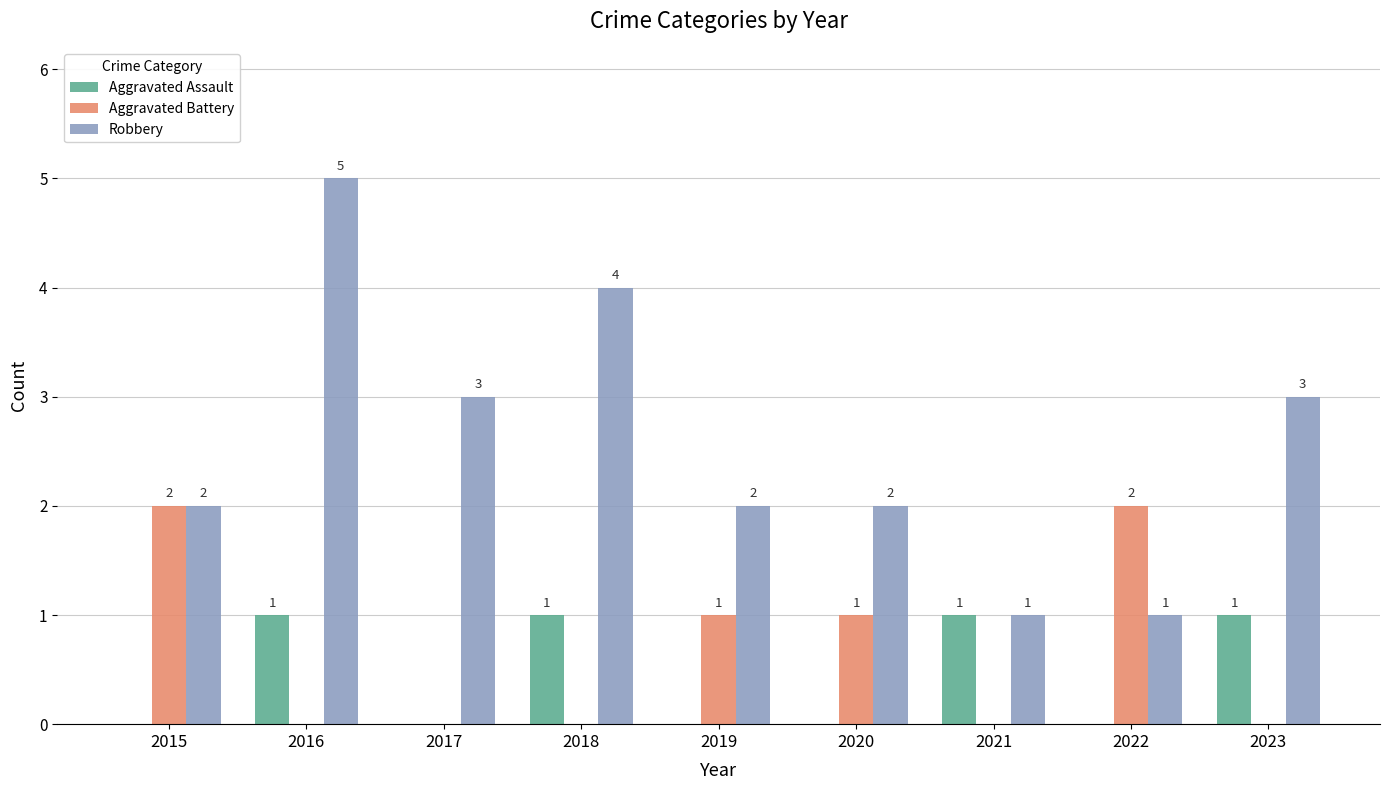

Are the bars horizontal?

No